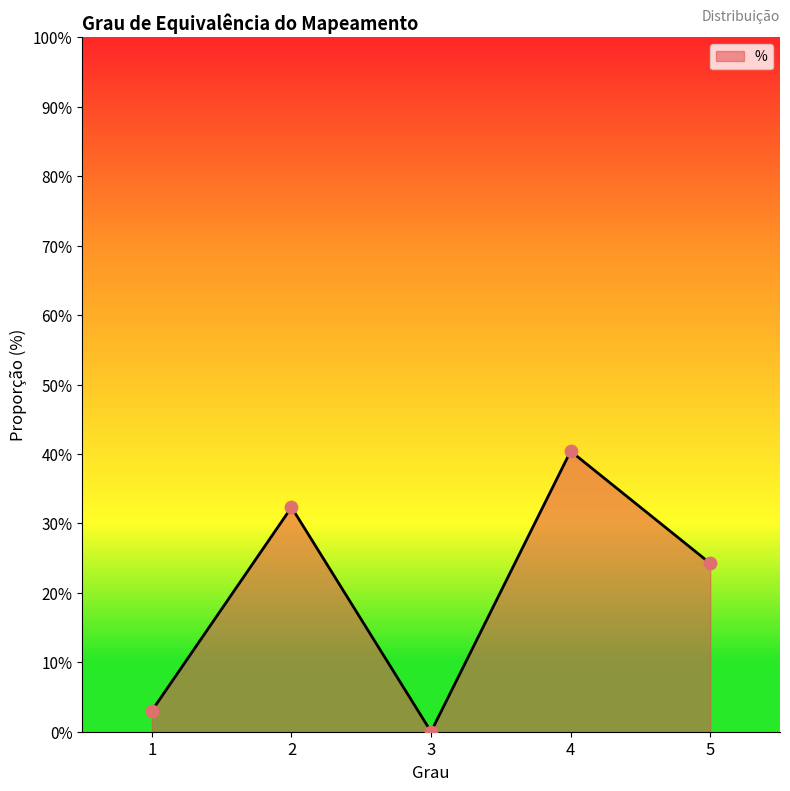

Which has a higher value, 3 or 5?

5